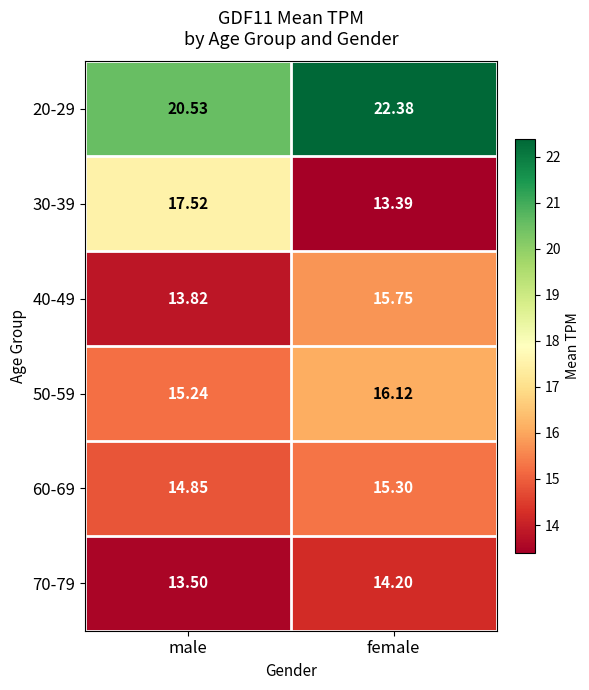

Rank the series by their maximum value, from lowest to highest.

70-79, 60-69, 40-49, 50-59, 30-39, 20-29